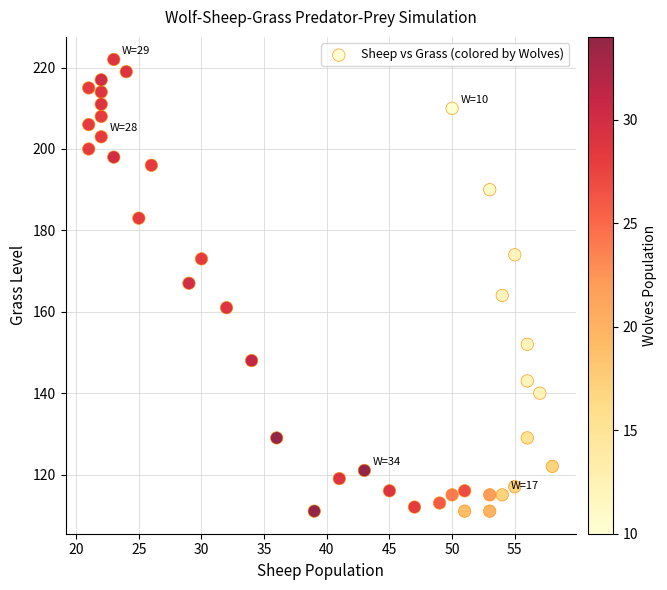

What is the range of Y values (max minus min)?

111